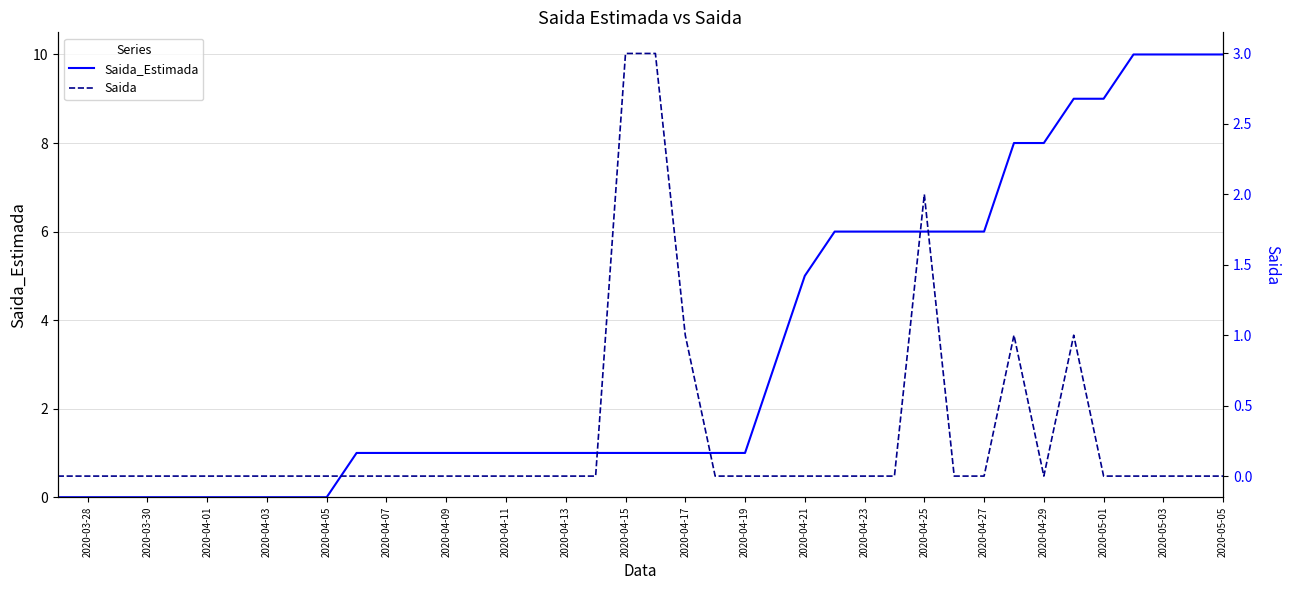

What is the sum of all Saida values?

11